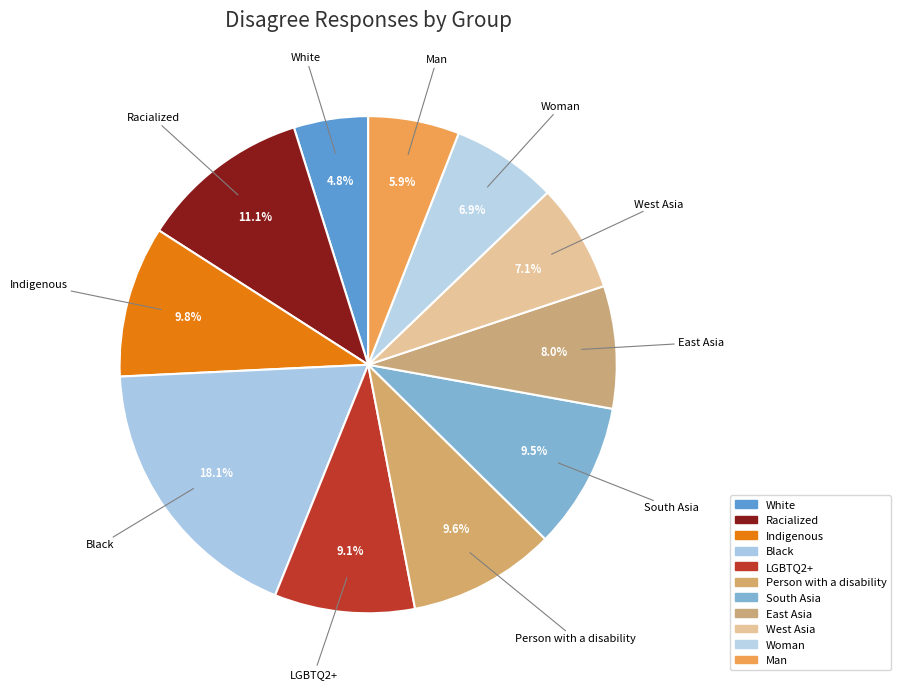

Which has a higher value, LGBTQ2+ or White?

LGBTQ2+